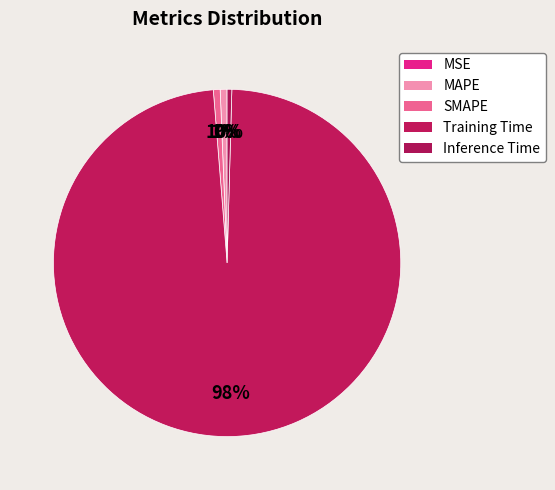

Combined, what portion of the pie is MSE and SMAPE?

0.6%